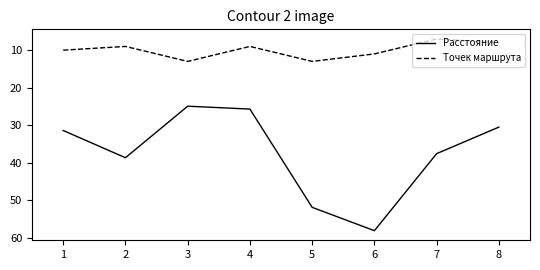

True or false: Точек маршрута and Расстояние cross at least once.

False